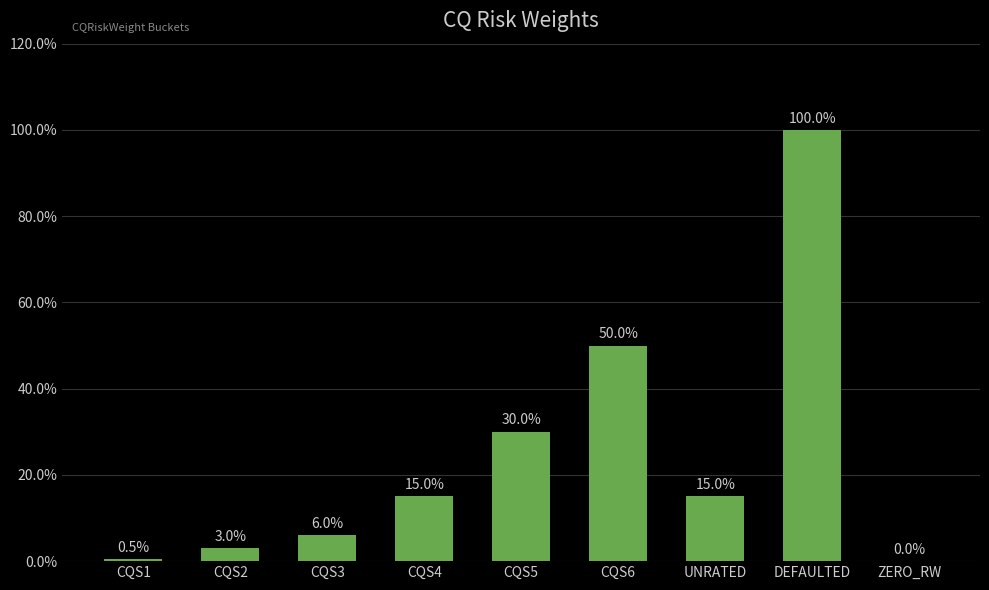

List the labels in order of value, largest first.

DEFAULTED, CQS6, CQS5, CQS4, UNRATED, CQS3, CQS2, CQS1, ZERO_RW